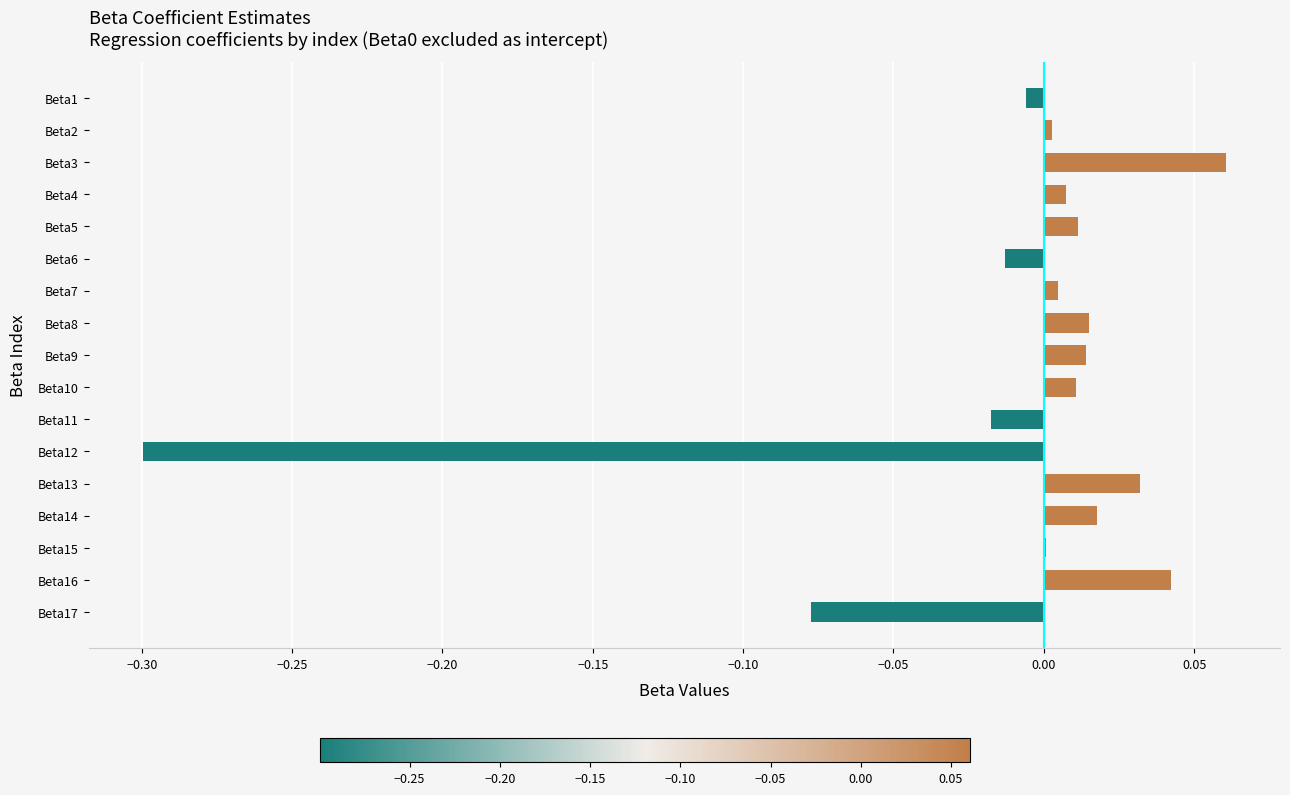

Count the number of categories in the chart.

17